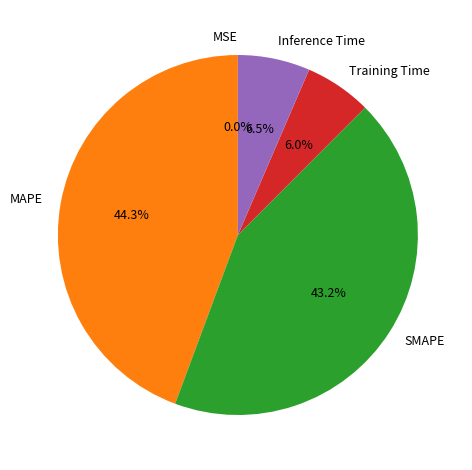

What percentage is the SMAPE slice, to the nearest percent?

43%